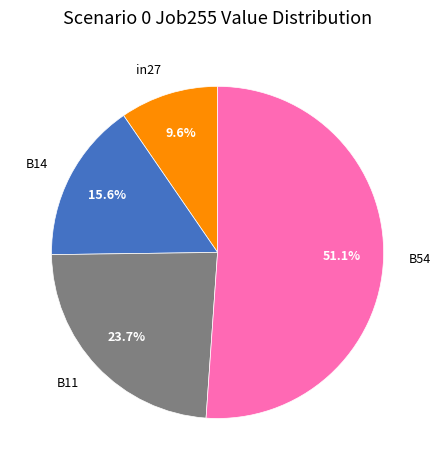

Is there any slice that represents more than half of the pie?

Yes